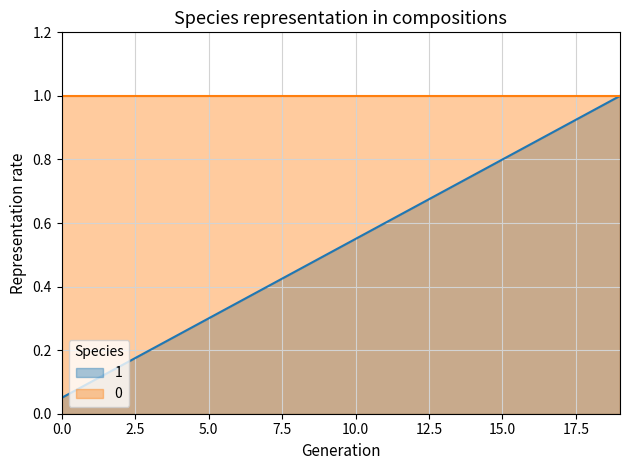

Reading right to left, extract all data points from this chart.

1.0	0.9	0.9	0.8	0.8	0.8	0.7	0.7	0.6	0.6	0.5	0.5	0.4	0.3	0.3	0.2	0.2	0.1	0.1	0.1